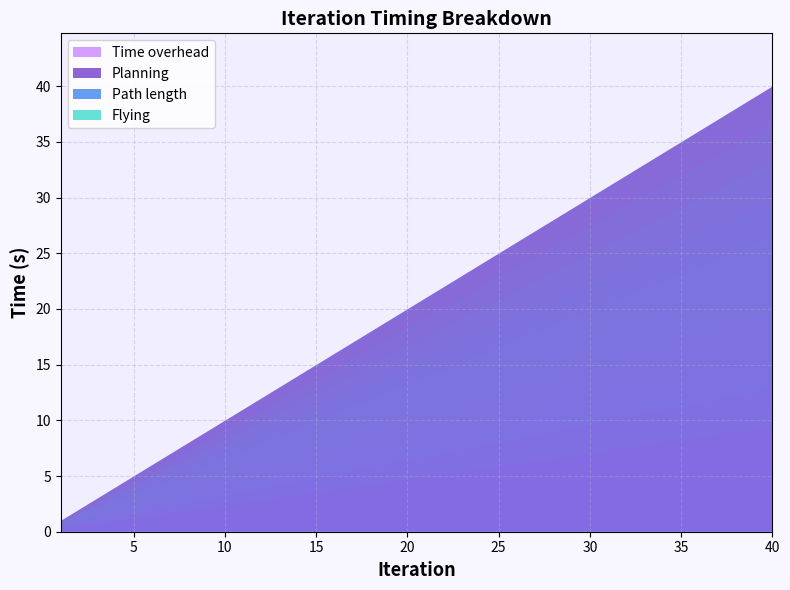

Reading left to right, list all the values displayed in this chart.

Time: 0.9	1.9	3.0	4.0	5.0	6.0	7.0	8.0	8.9	9.9	10.9	11.9	12.9	13.9	14.9	15.9	16.9	18.0	18.9	19.9	20.9	21.9	22.9	23.9	24.9	26.0	26.9	27.9	28.9	29.9	30.9	31.9	33.0	34.0	35.0	36.0	37.0	38.0	39.0	40.0
Planning: 0.9	1.9	2.9	3.9	4.9	5.9	6.9	7.9	8.9	9.9	10.9	11.9	12.9	13.9	14.9	15.9	16.9	17.9	18.9	19.9	20.9	21.9	22.9	23.9	24.9	25.9	26.9	27.9	28.9	29.9	30.9	31.9	32.9	33.9	34.9	35.9	36.9	37.9	38.9	39.9
Path length: 0.0	0.0	0.0	0.0	0.0	0.0	0.0	0.0	0.0	0.0	0.0	0.0	0.0	0.0	0.0	0.0	0.0	0.0	0.0	0.0	0.0	0.0	0.0	0.0	0.0	0.0	0.0	0.0	0.0	0.0	0.0	0.0	0.0	0.0	0.0	0.0	0.0	0.0	0.0	0.0
Flying: 0.0	0.0	0.0	0.0	0.0	0.0	0.0	0.0	0.0	0.0	0.0	0.0	0.0	0.0	0.0	0.0	0.0	0.0	0.0	0.0	0.0	0.0	0.0	0.0	0.0	0.0	0.0	0.0	0.0	0.0	0.0	0.0	0.0	0.0	0.0	0.0	0.0	0.0	0.0	0.0